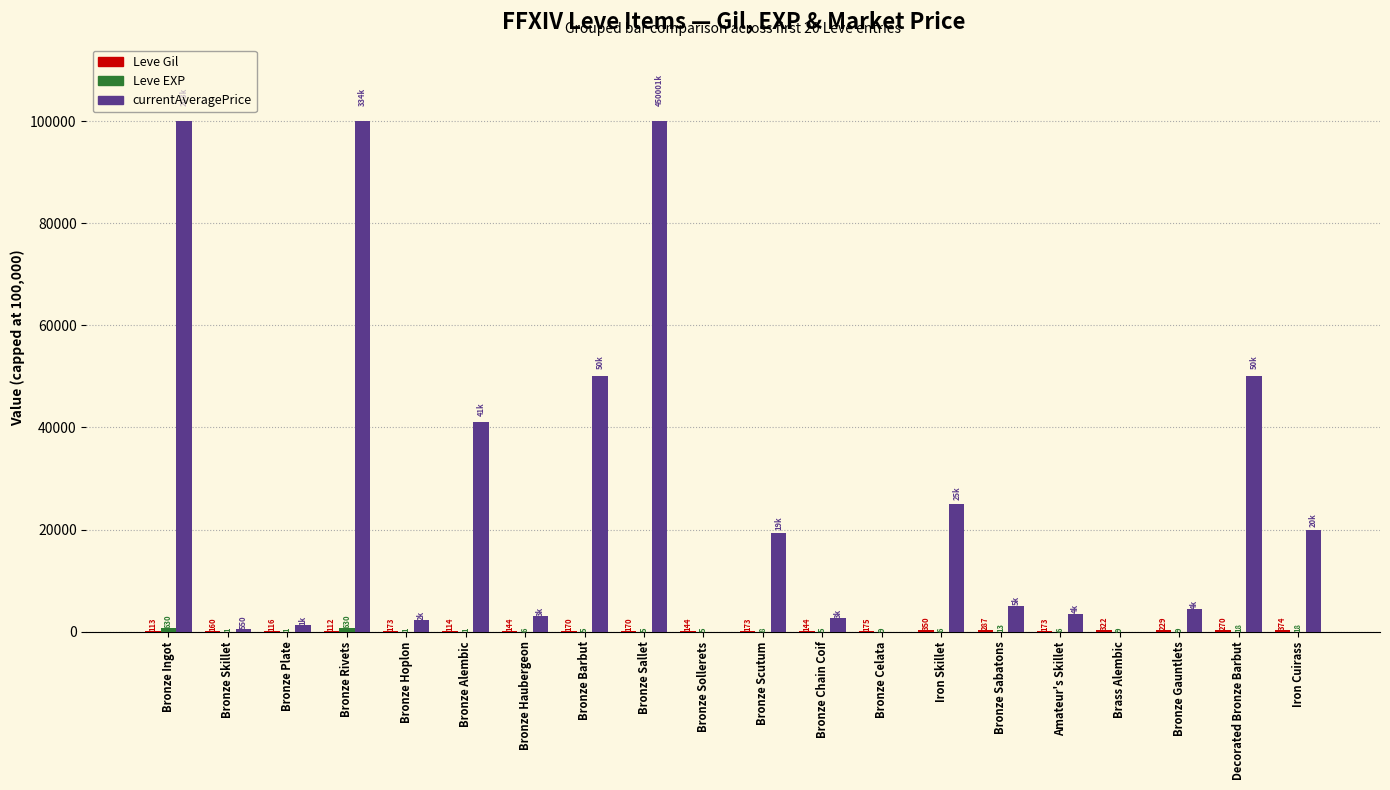

At which category is the sum across all series the highest?

Bronze Ingot